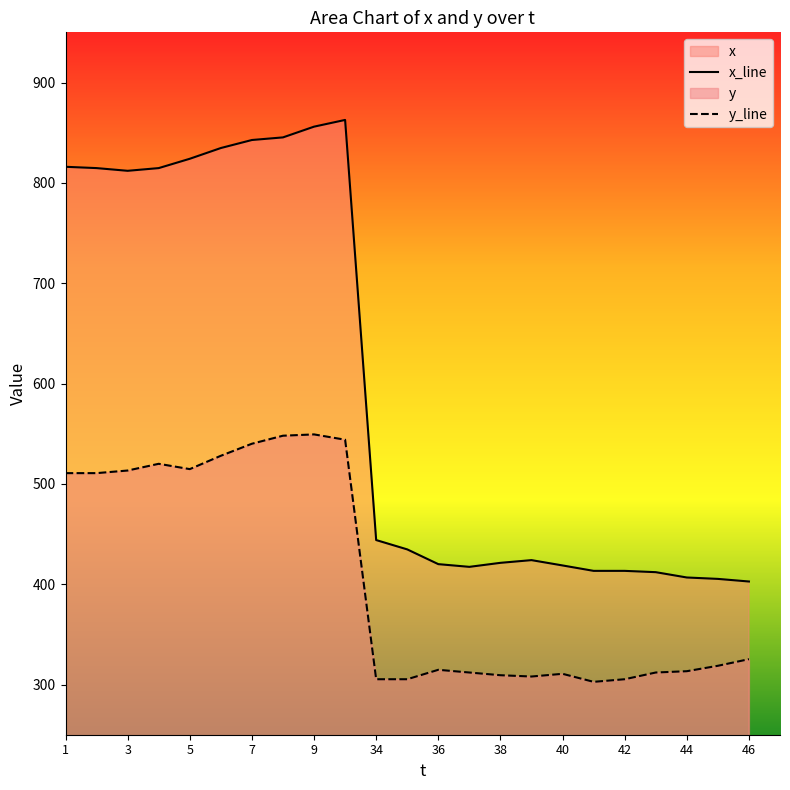

Reading left to right, what are all the values shown in this chart?

x_line: 816.0	814.7	812.0	814.7	824.0	834.7	842.7	845.3	856.0	862.7	444.0	434.7	420.0	417.3	421.3	424.0	418.7	413.3	413.3	412.0	406.7	405.3	402.7
y_line: 510.7	510.7	513.3	520.0	514.7	528.0	540.0	548.0	549.3	544.0	305.3	305.3	314.7	312.0	309.3	308.0	310.7	302.7	305.3	312.0	313.3	318.7	325.3